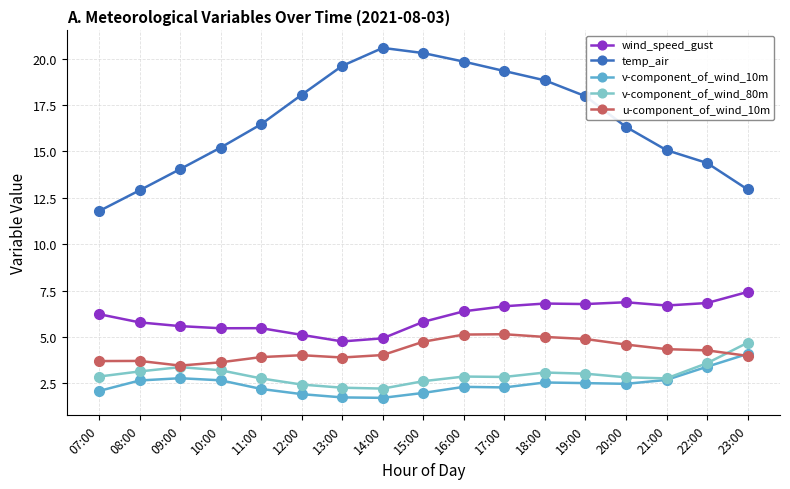

What is the difference between the highest and lowest values at 10:00?

12.6